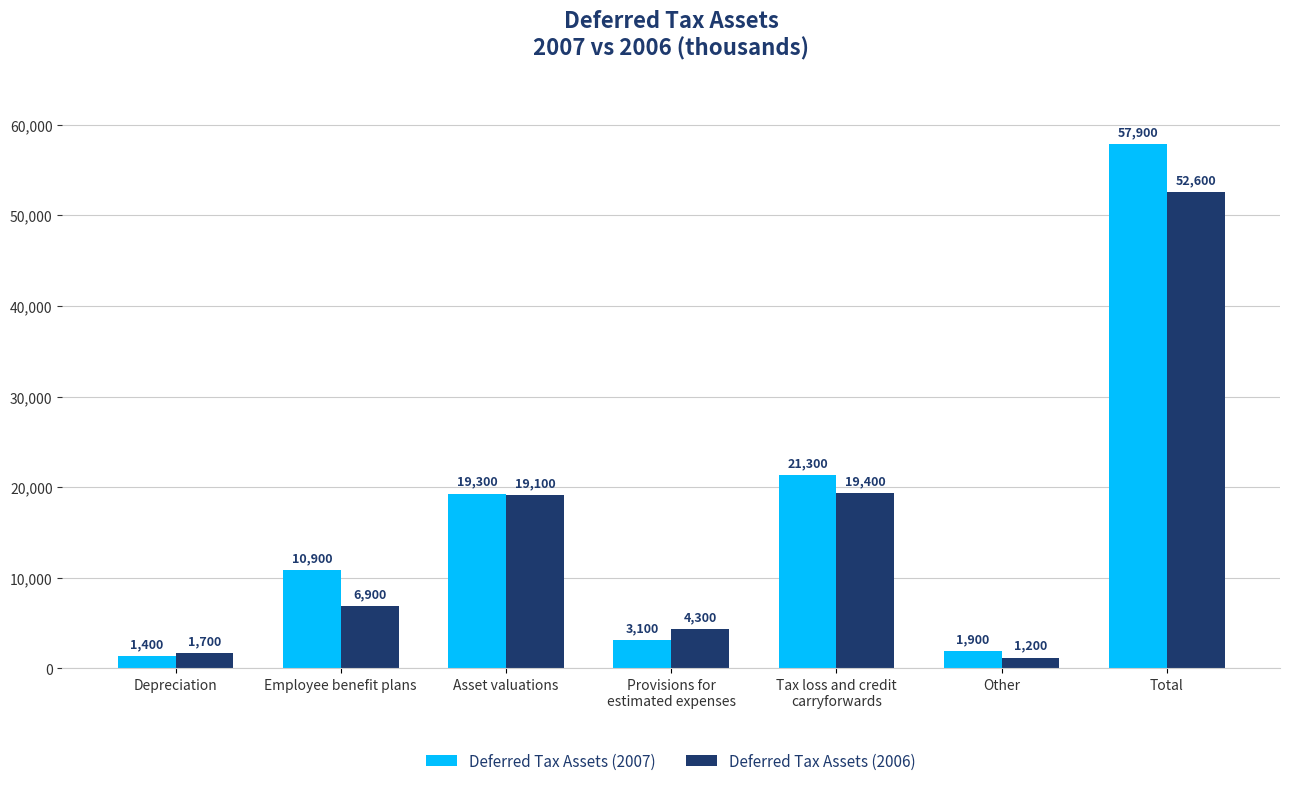

Which series has the largest range (max minus min)?

Deferred Tax Assets (2007)